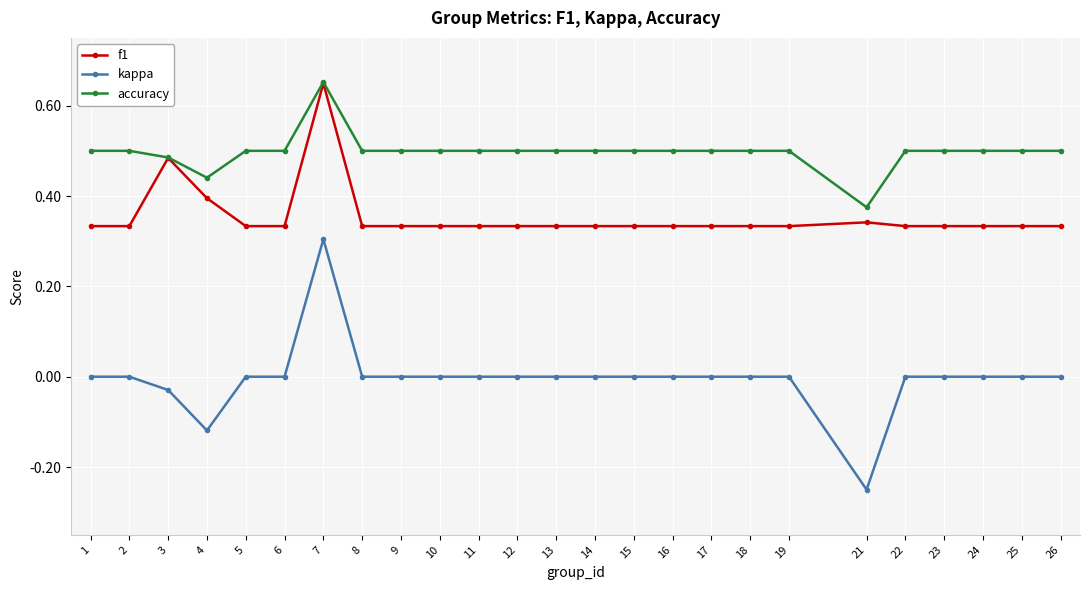

The f1 series shows 0.3 at 5. True or false?

True